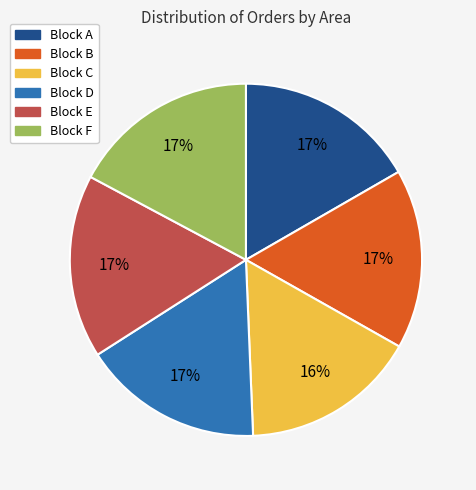

The Block A slice represents 30% of the pie. True or false?

False